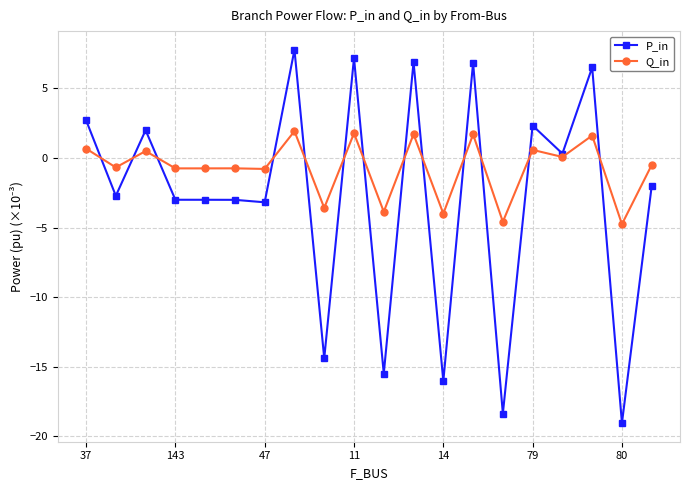

List the series in order of their overall mean, lowest first.

P_in, Q_in